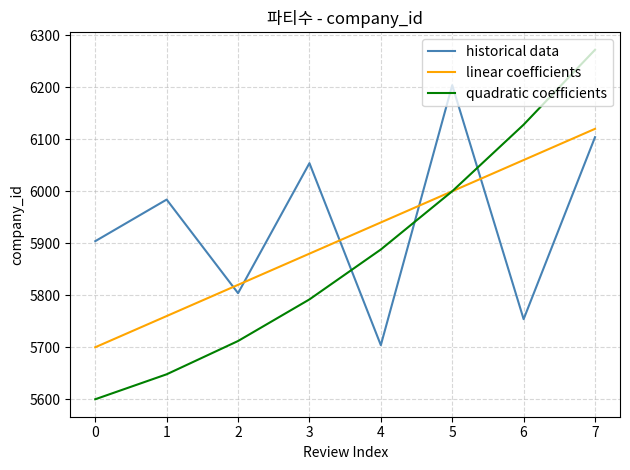

Is this an area chart (filled region under the line)?

No